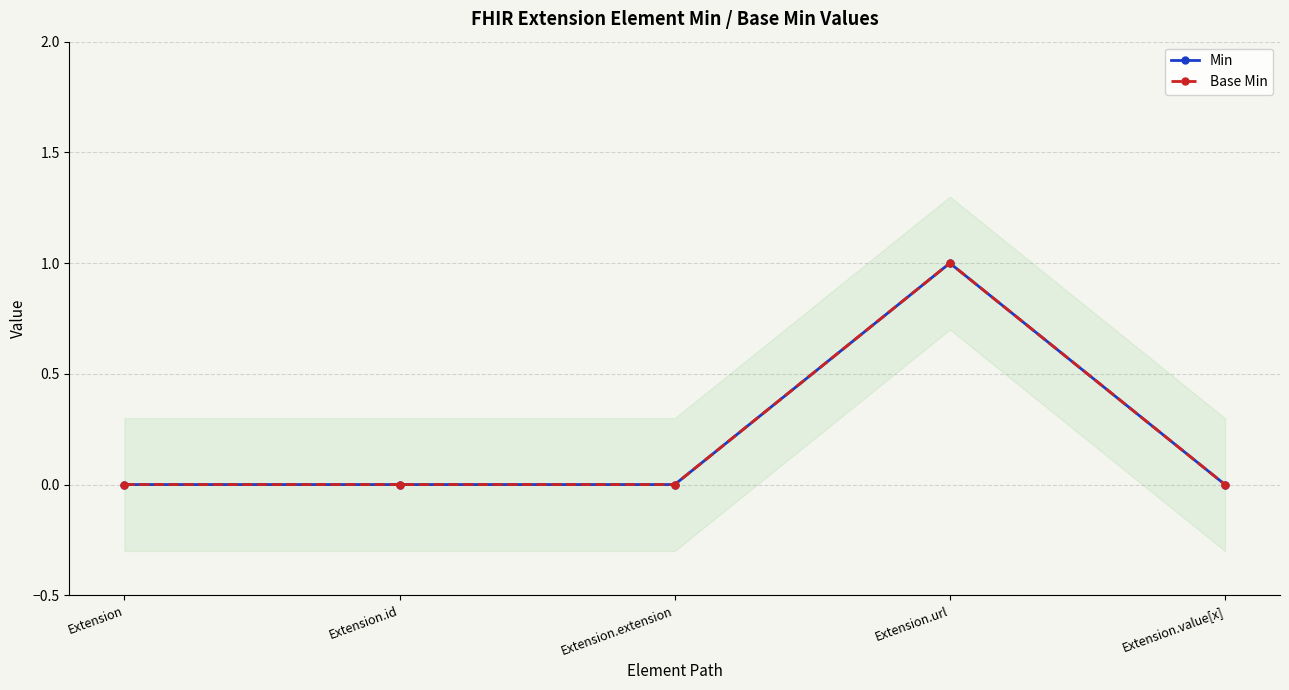

What position from the left is Extension.id?

2